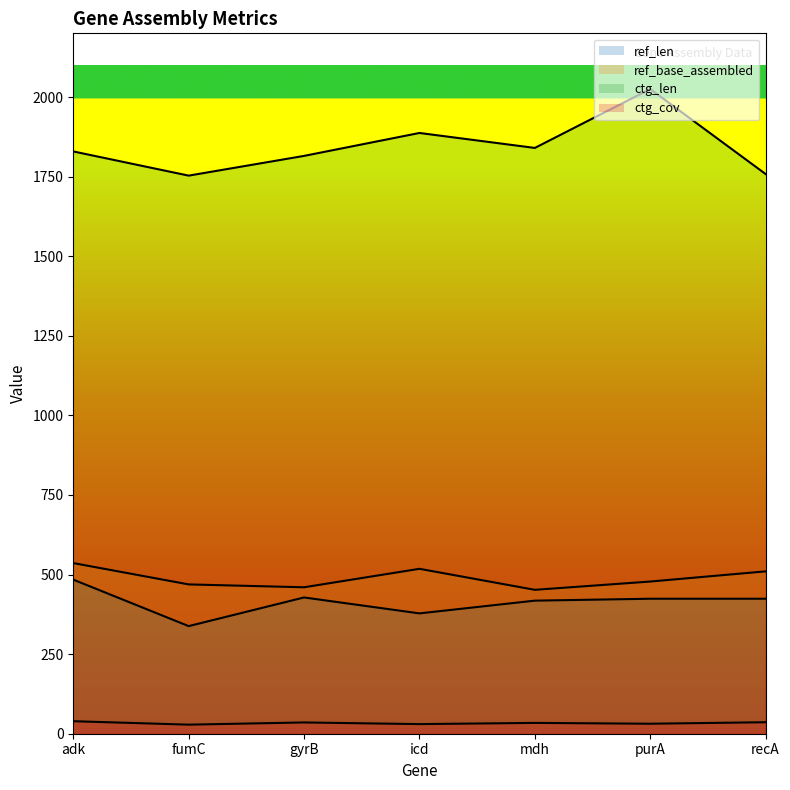

What is the average value of the ref_base_assembled series?

489.0